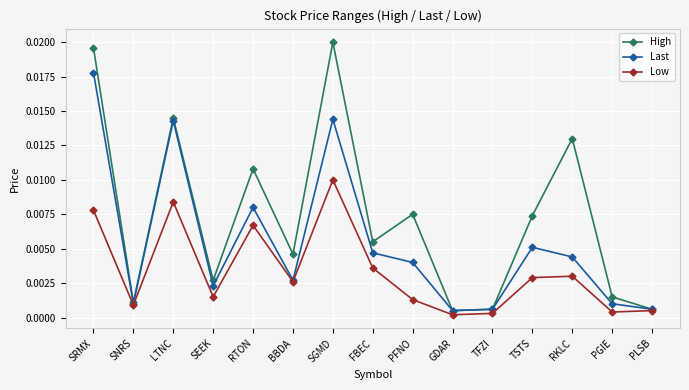

What position from the right is TSTS?

4